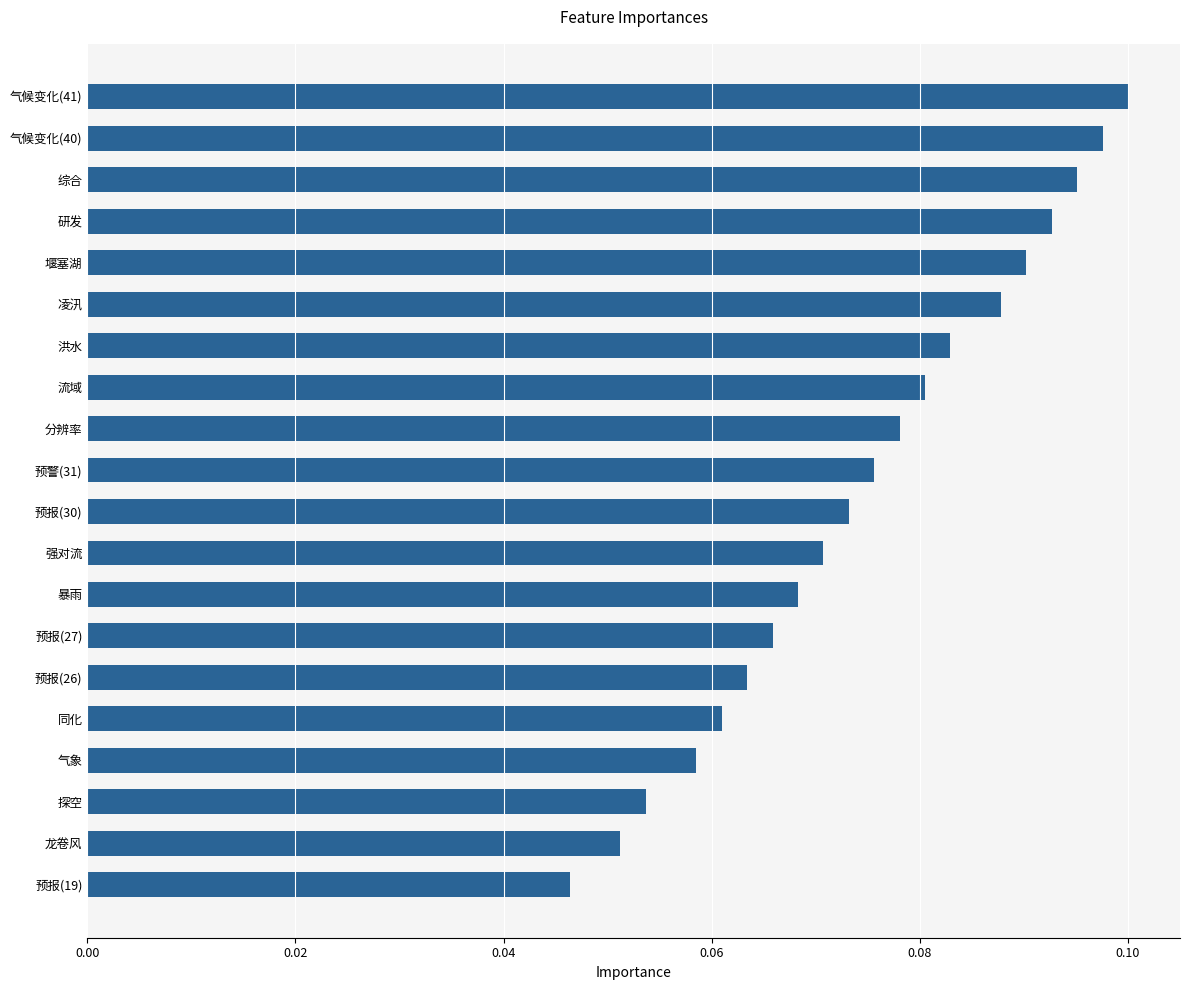

True or false: the data shows 0.1 at 凌汛.

True